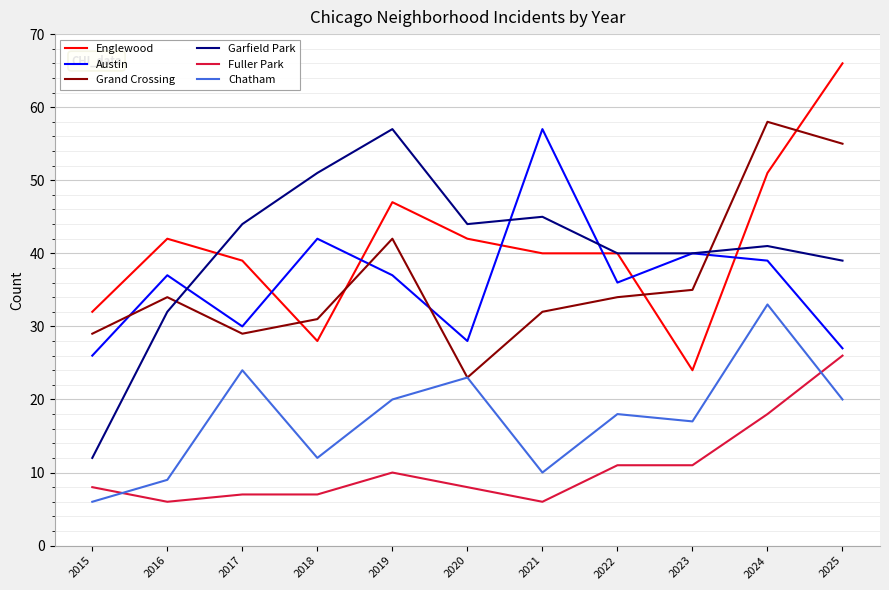

What is the spread (max minus min) of values at 2020?

36